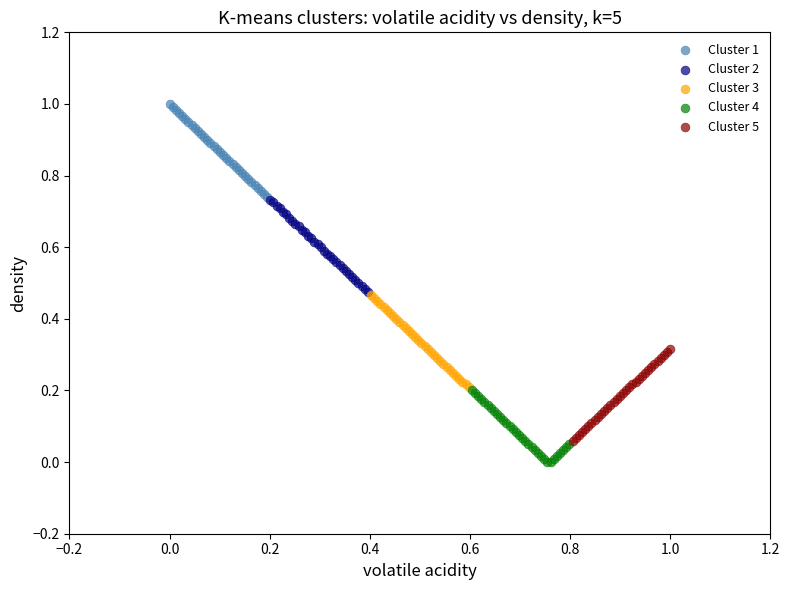

Which series contains the highest Y value?

Cluster 1